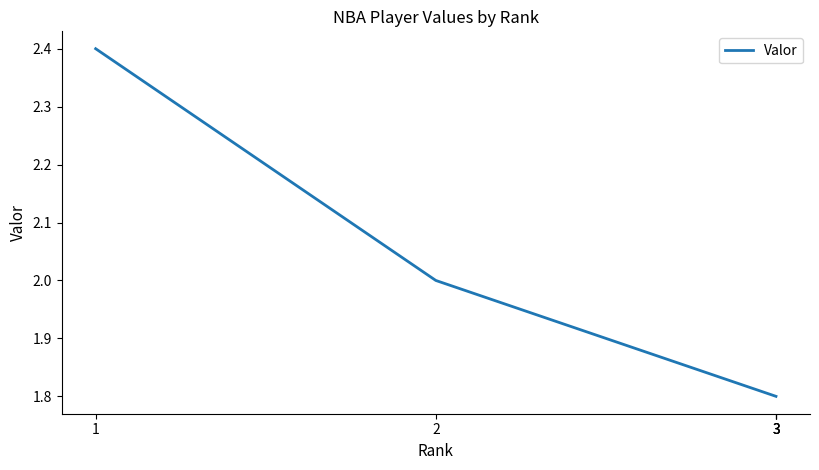

Rank the categories by value from lowest to highest.

3, 3, 3, 2, 1